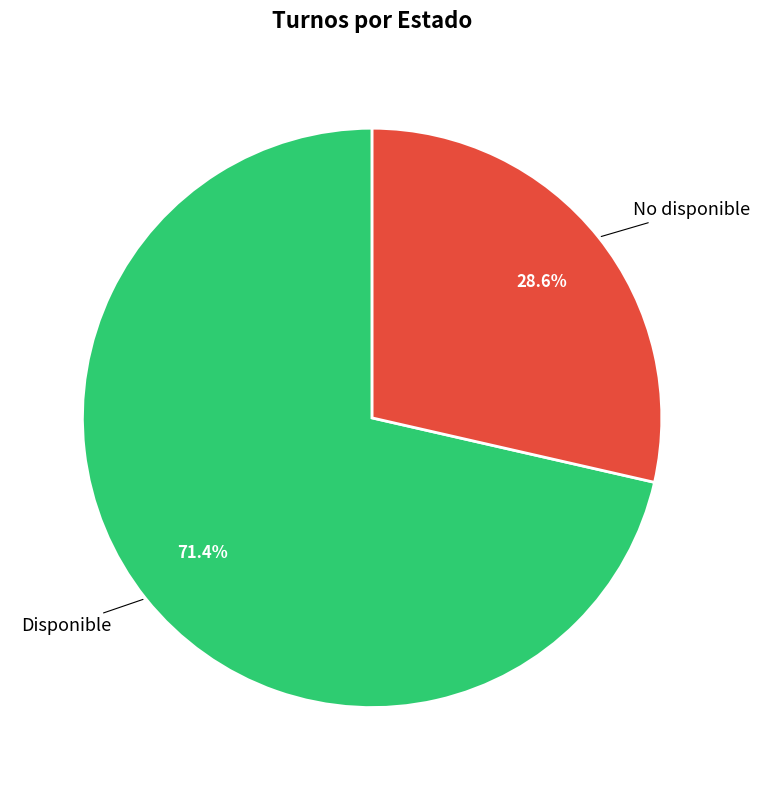

Does any single category account for the majority?

Yes